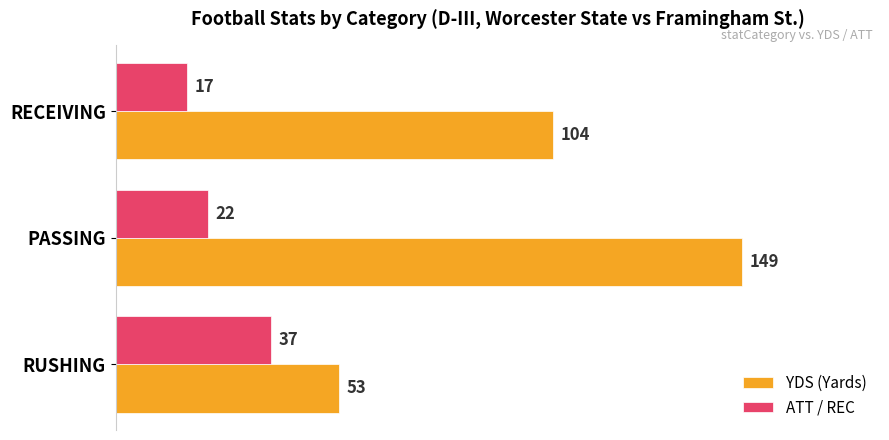

What is the sum of all ATT / REC values?

76